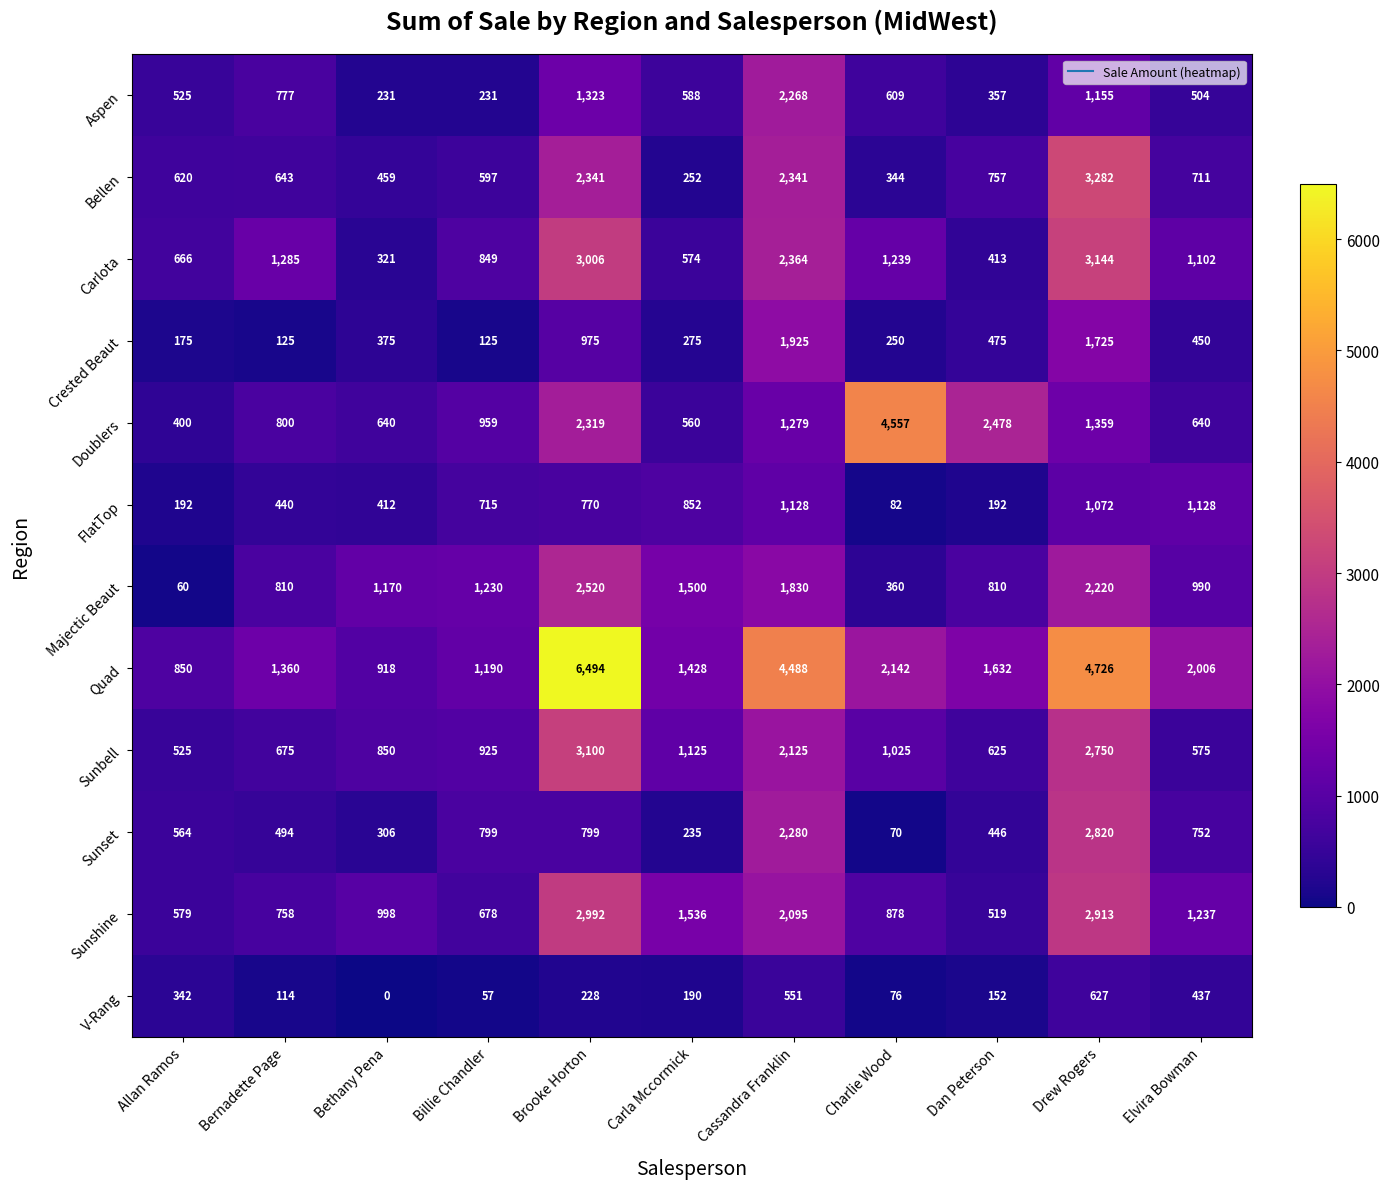

What is the lowest value of the Doublers series?

400